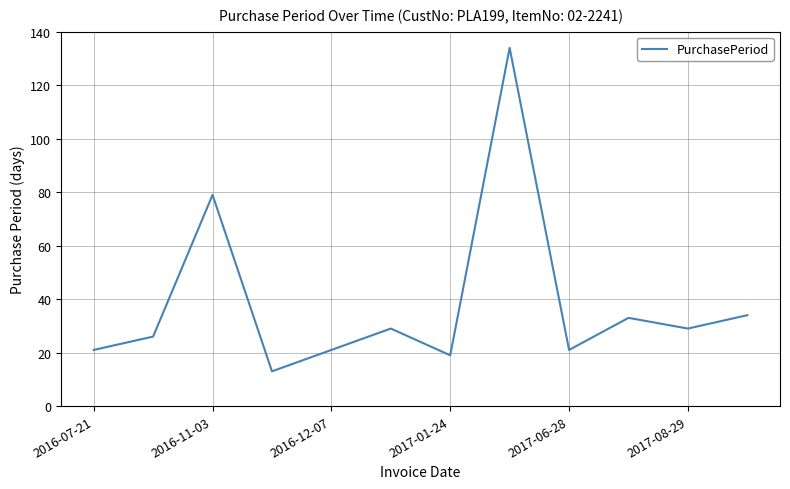

What is the difference between the maximum and minimum values?

121